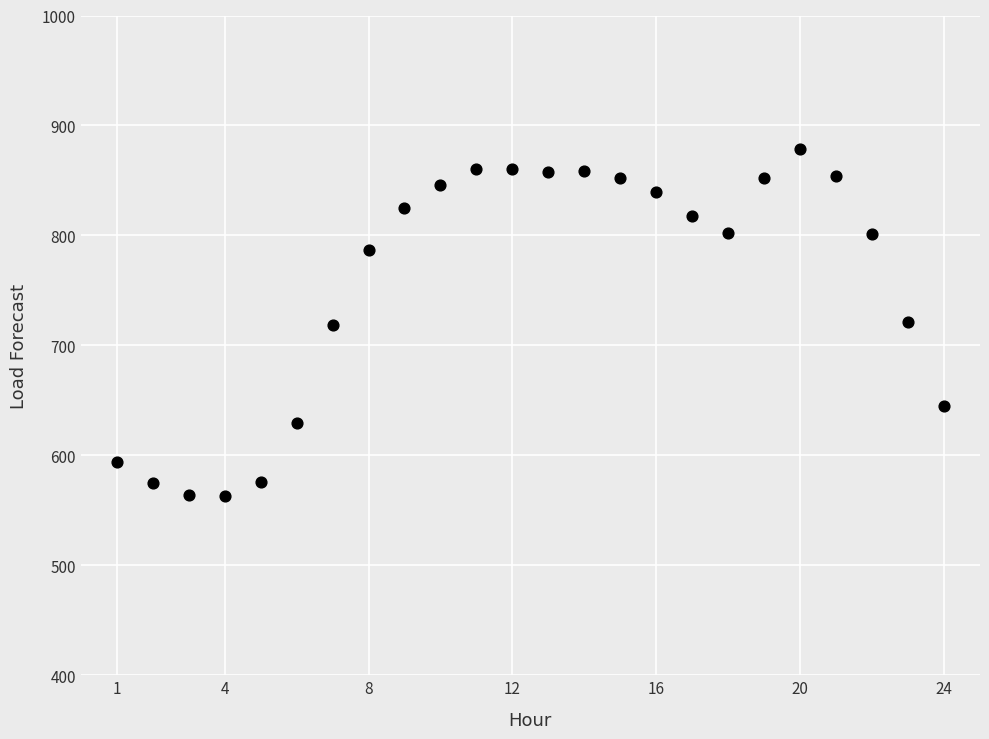

What is the range of X values (max minus min)?

23.0